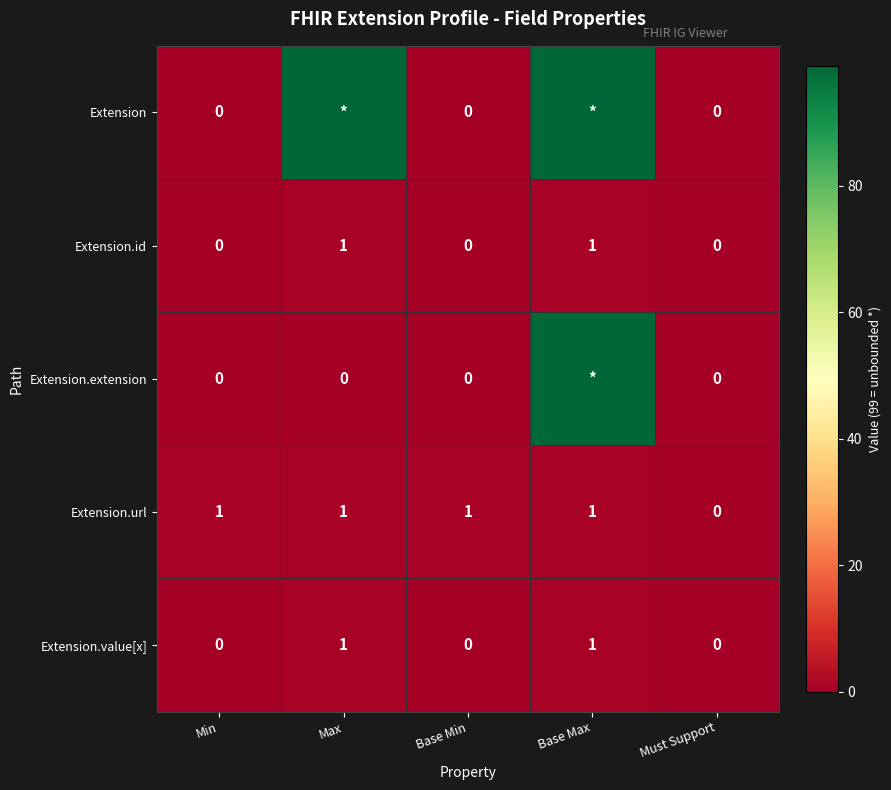

The Extension.id series shows 0 at Base Min. True or false?

True